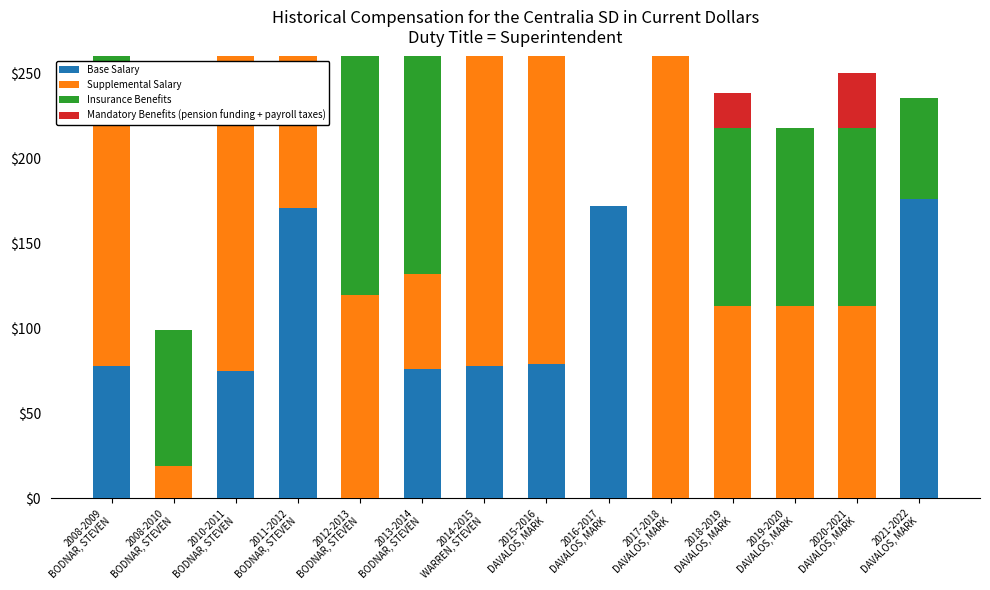

How many bars are there in each group?

4